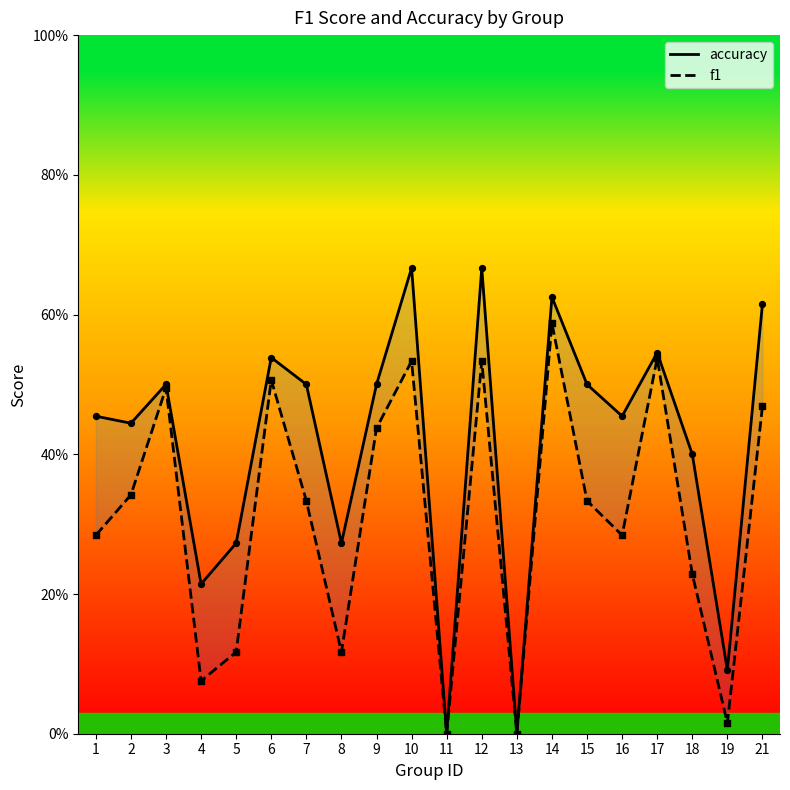

At which category is the sum across all series the highest?

14